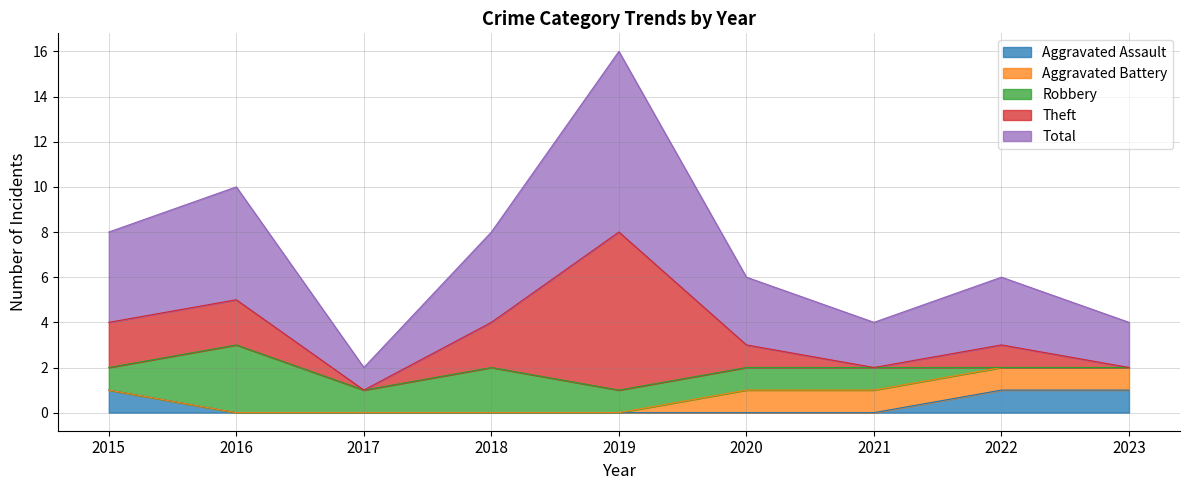

Which category has the highest value in the Aggravated Assault series?

2015